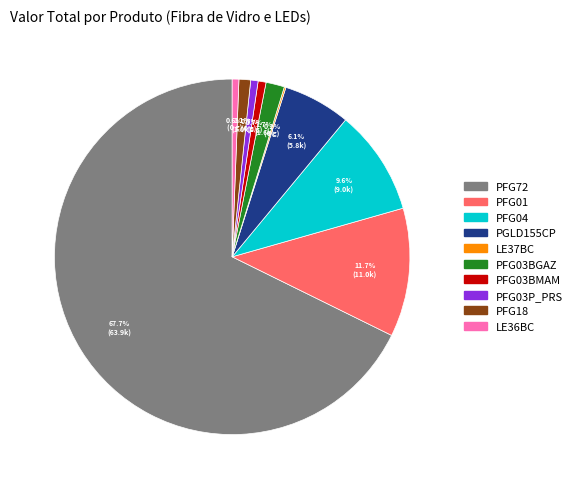

What is the ratio of the value at PFG01 to the value at PFG03P_PRS?

17.4